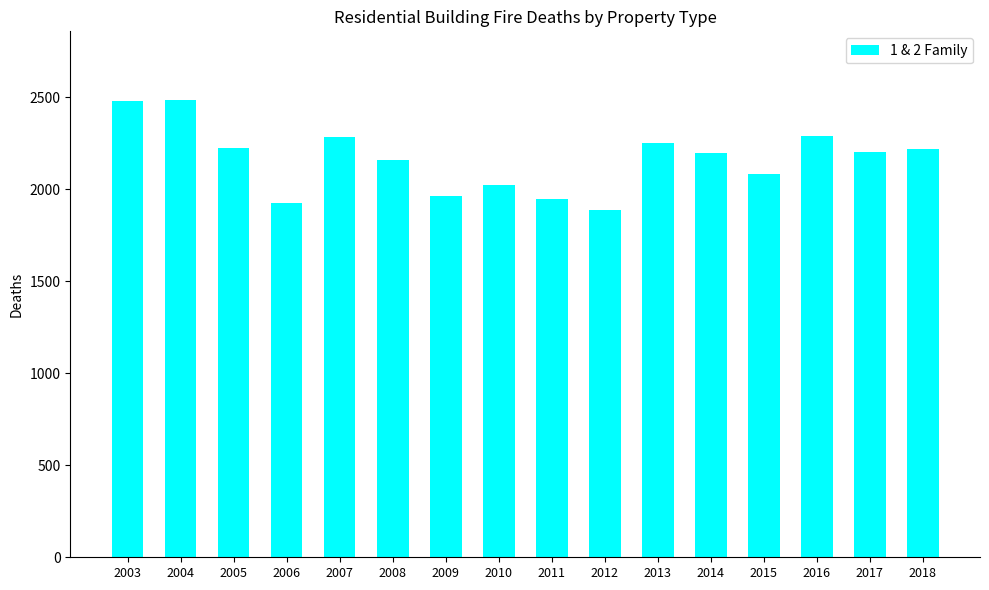

What is the value of the 8th bar from the left?

2025